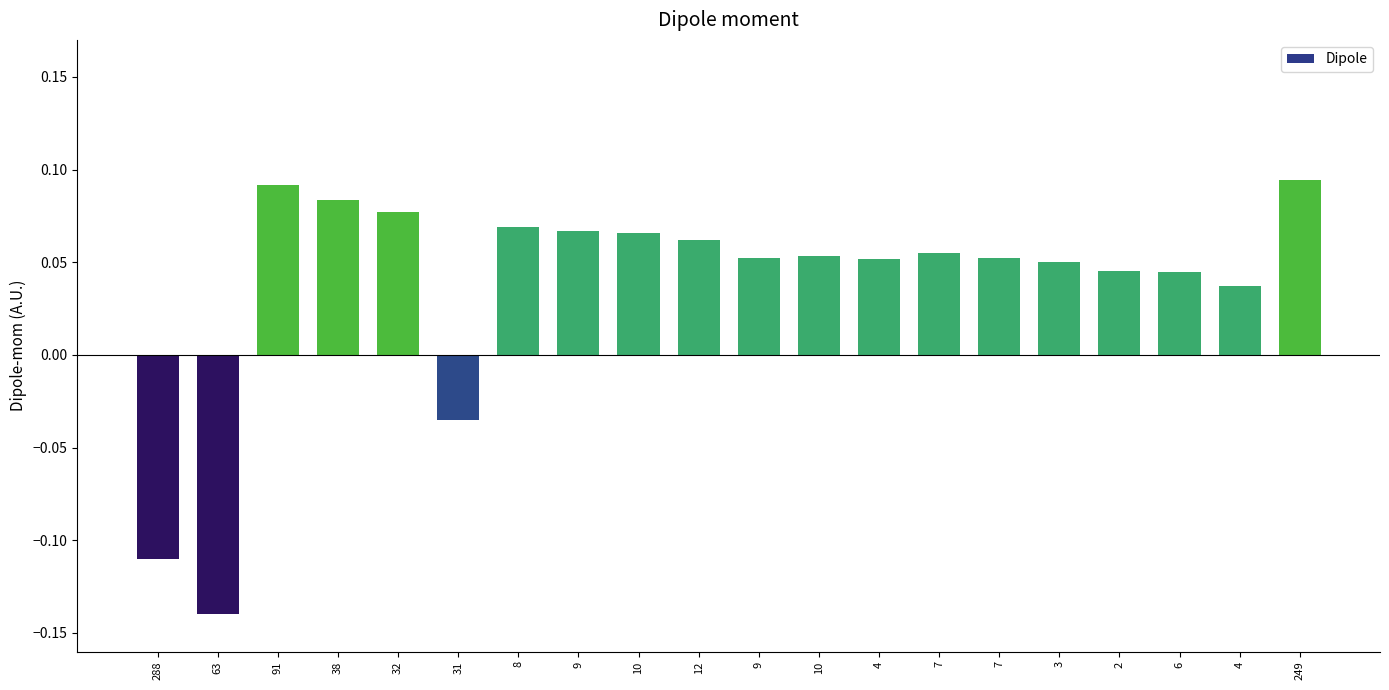

What is the label of the 20th bar from the left?

249